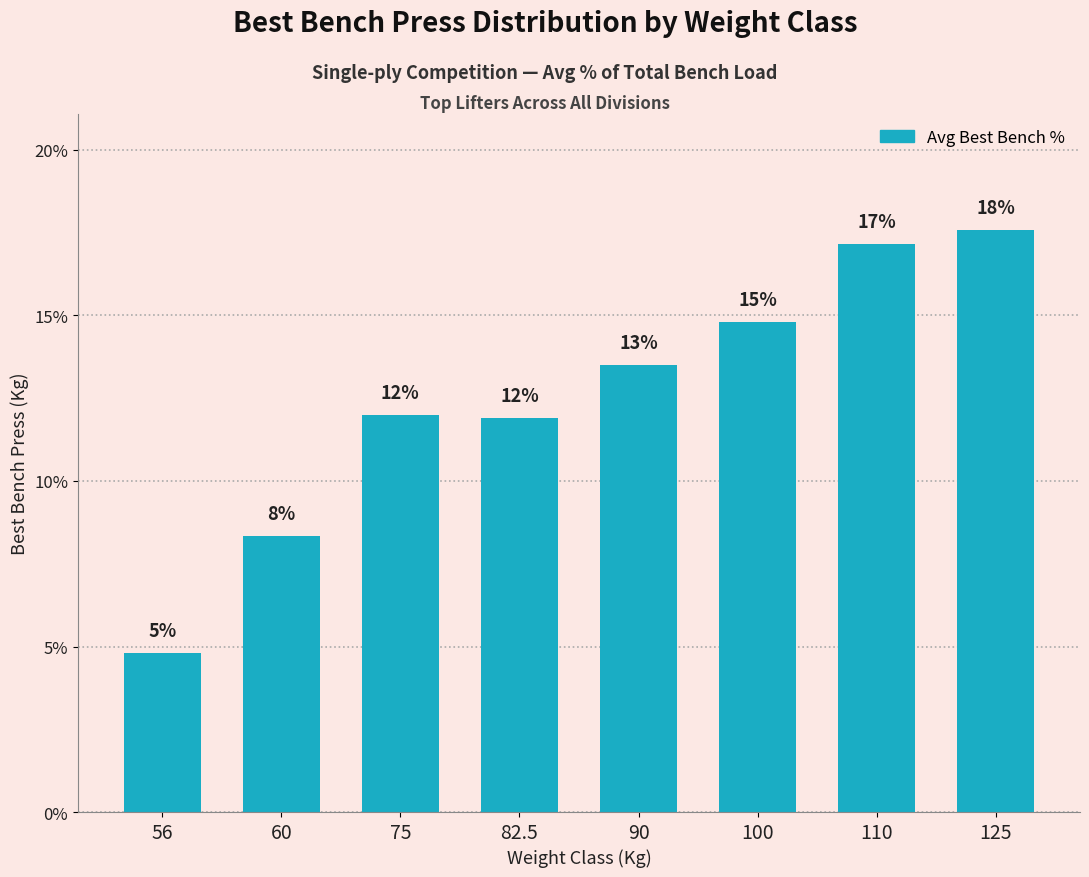

Rank the categories by value from highest to lowest.

125, 110, 100, 90, 75, 82.5, 60, 56